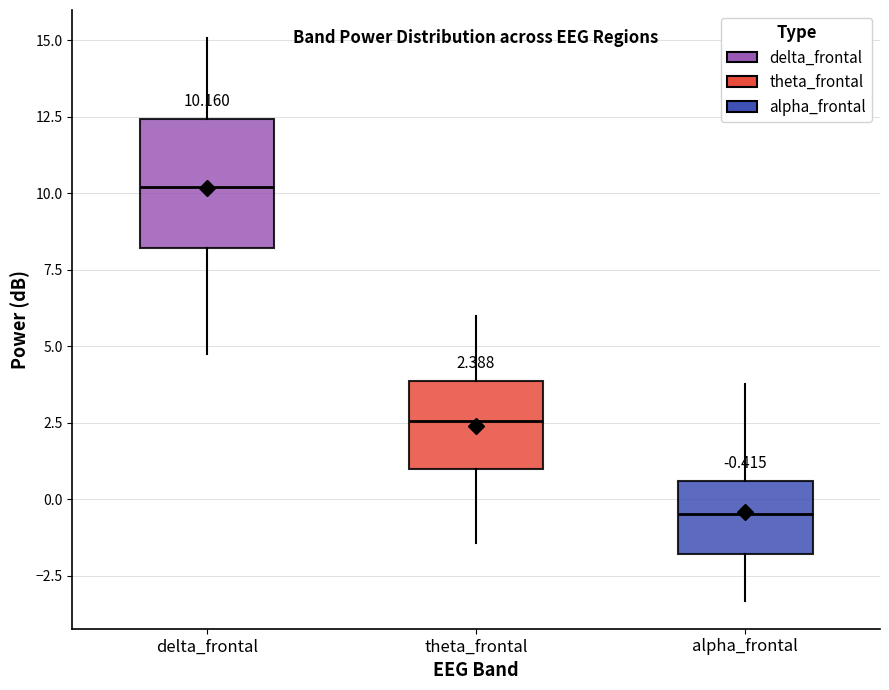

Which box is the tallest, from its lower edge to its upper edge?

delta_frontal